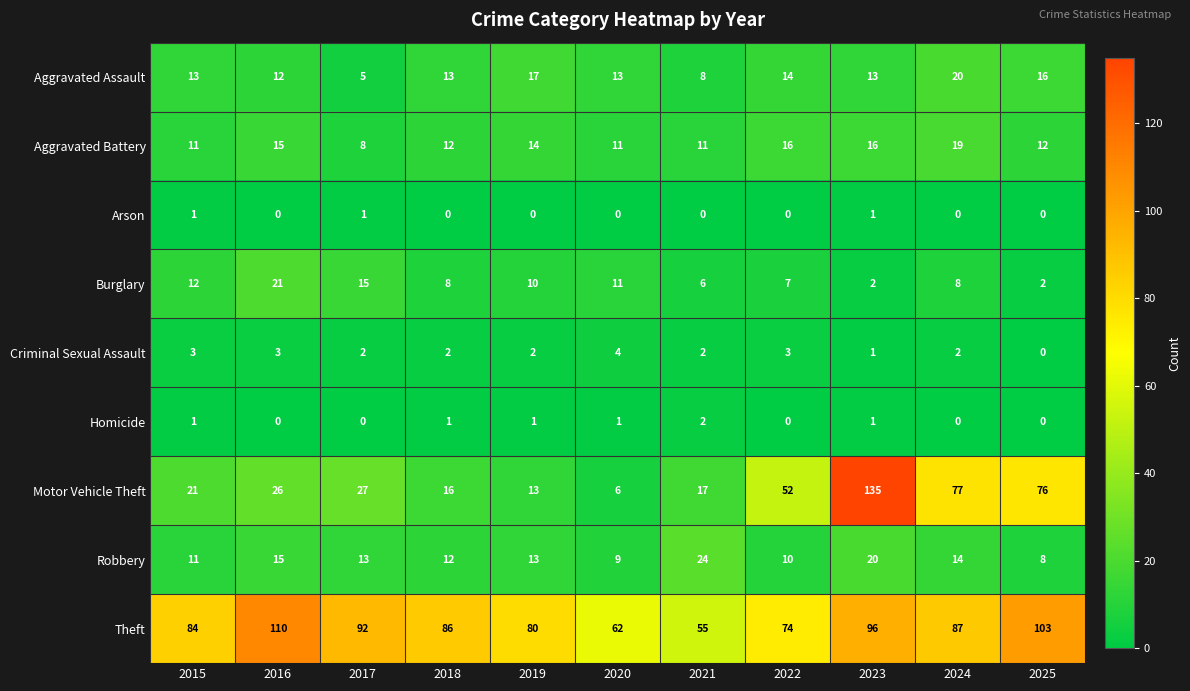

At which label does Theft first exceed 86?

2016